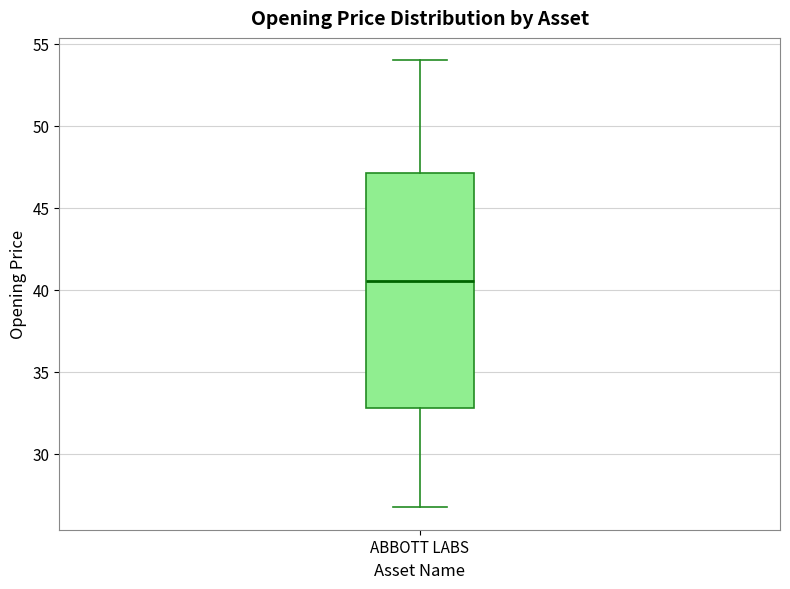

Read this box plot against the y-axis: the position of the median line, the range covered by the box, and the ends of both whiskers. The values are not printed on the chart, so give them approximately, as read against the axis.

median 40.5, box 33.0 to 47.0, whiskers 26.5 to 54.0